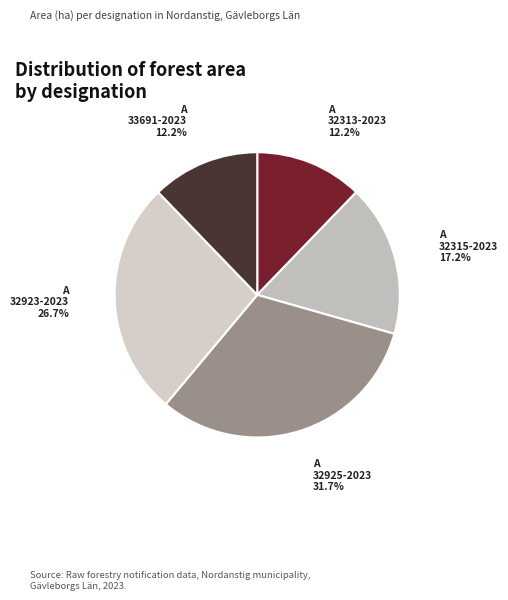

To the nearest percent, what is the difference between the A 33691-2023 and A 32315-2023 slice percentages?

5%